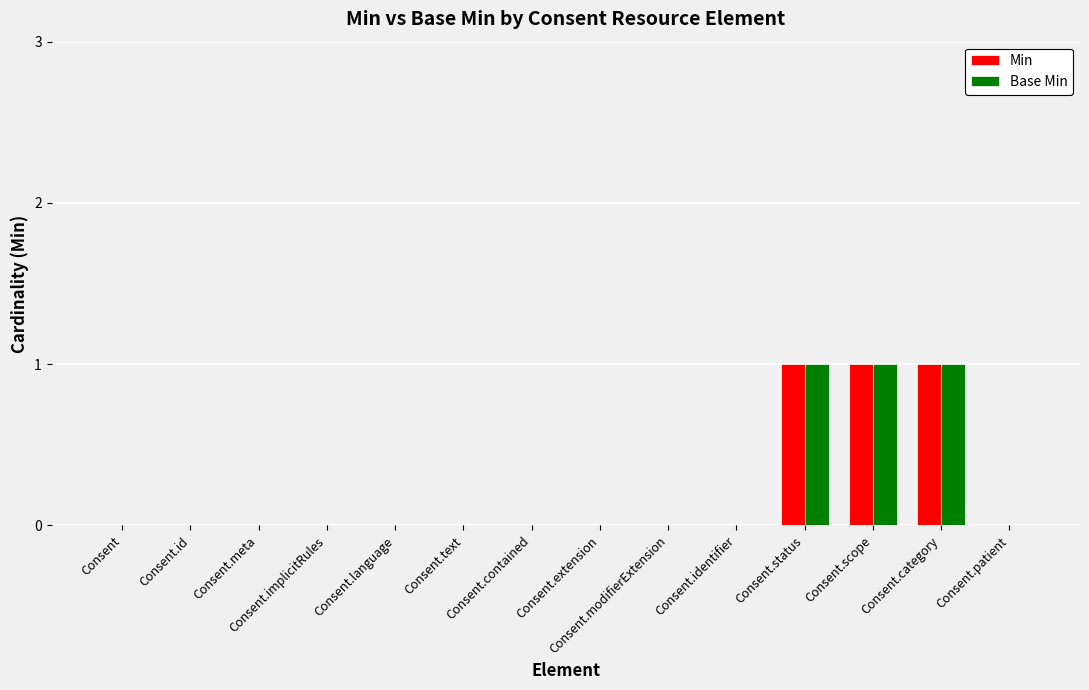

What is the sum of all Base Min values?

3